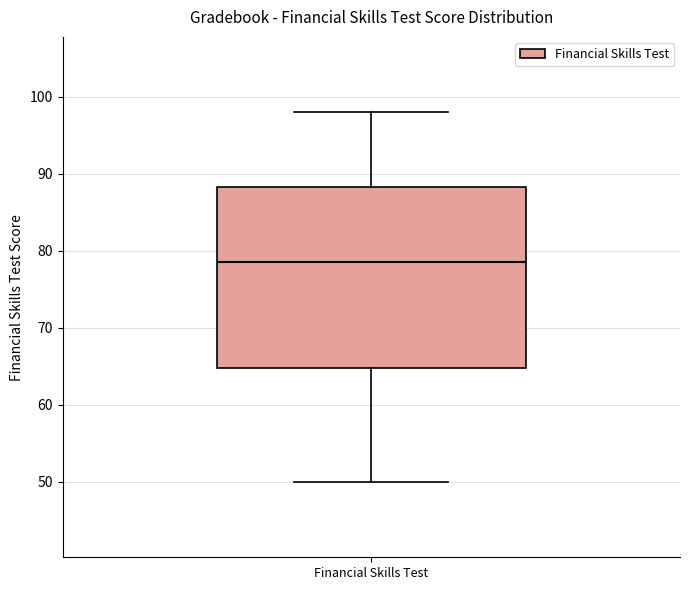

Transcribe this box plot: give where the median line is, the range the box spans, and where the two whiskers end, as read against the y-axis. The values are not printed on the chart, so give them approximately, as read against the axis.

median 79, box 65 to 88, whiskers 50 to 98